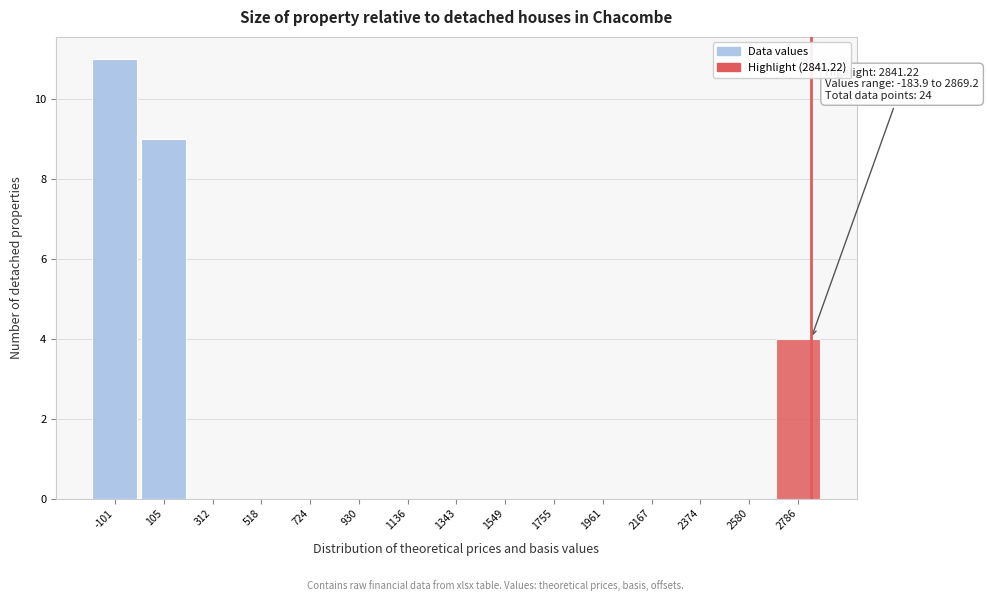

Which range on the x-axis has the tallest bar?

-200 to 0